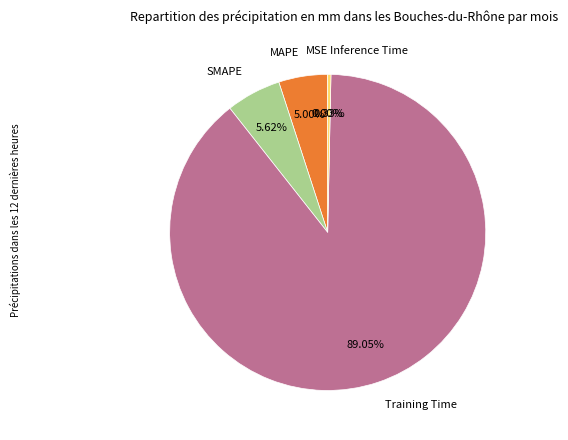

True or false: MAPE accounts for 17% of the total.

False